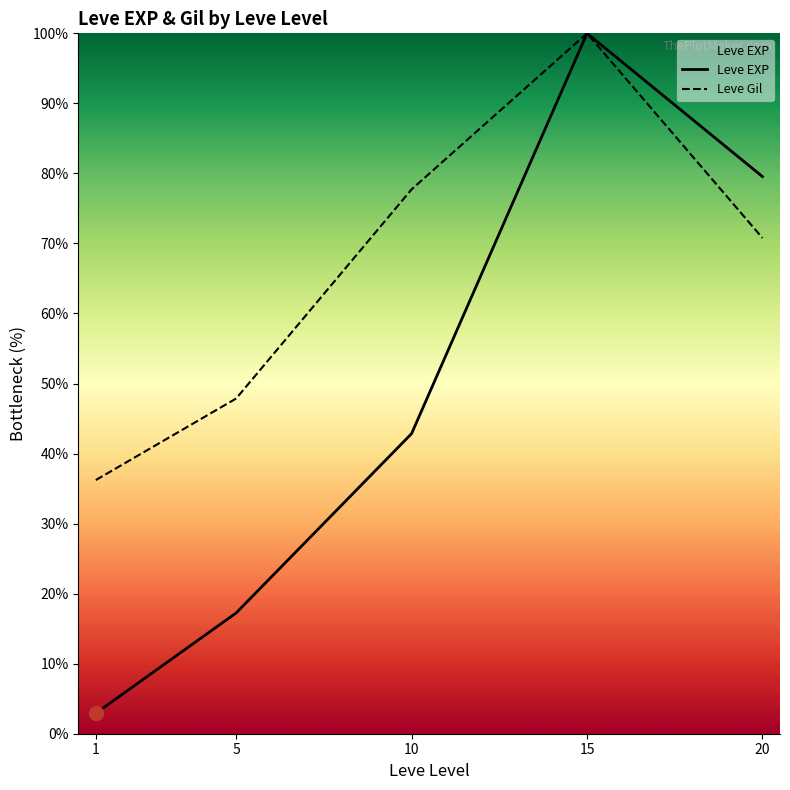

What is the minimum value shown in the chart?

2.9